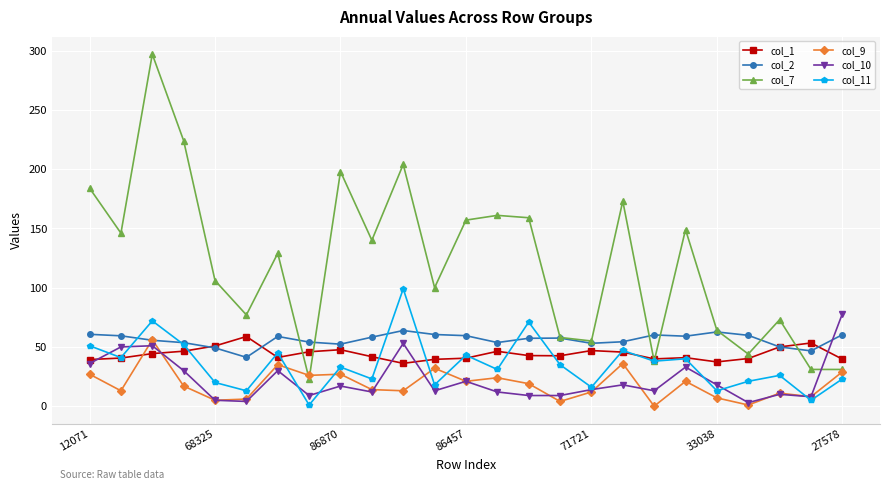

What is the value of the col_1 point at the 12th from the left?

39.5